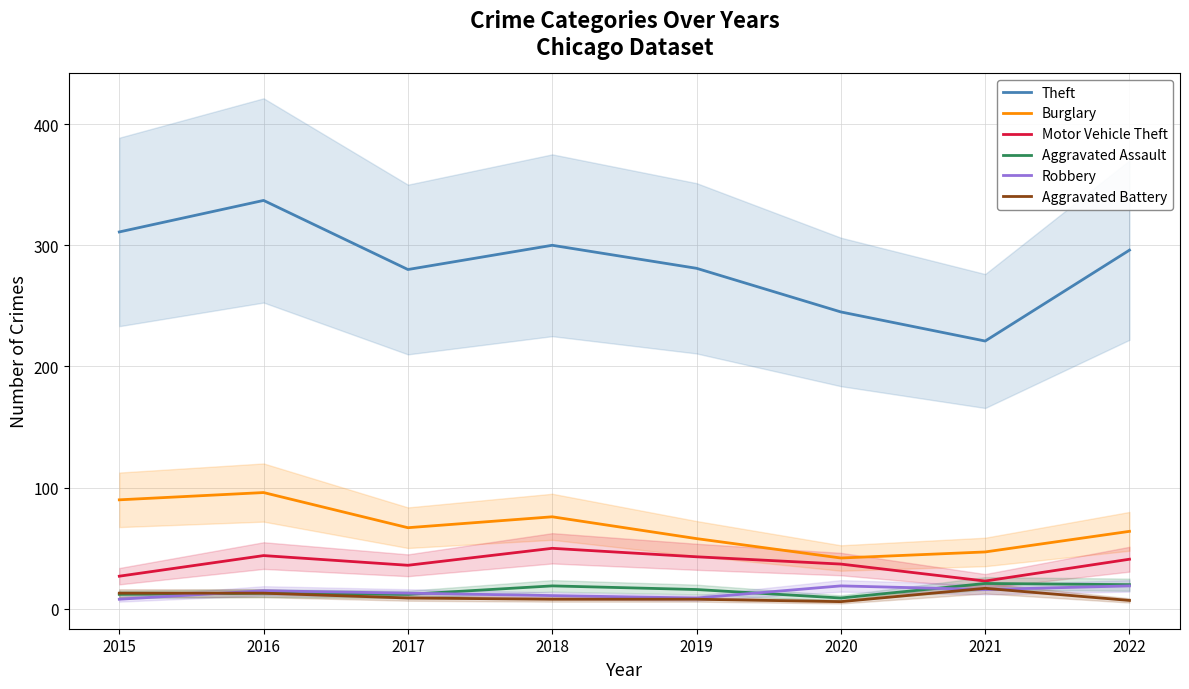

Which series has the largest total across all categories?

Theft